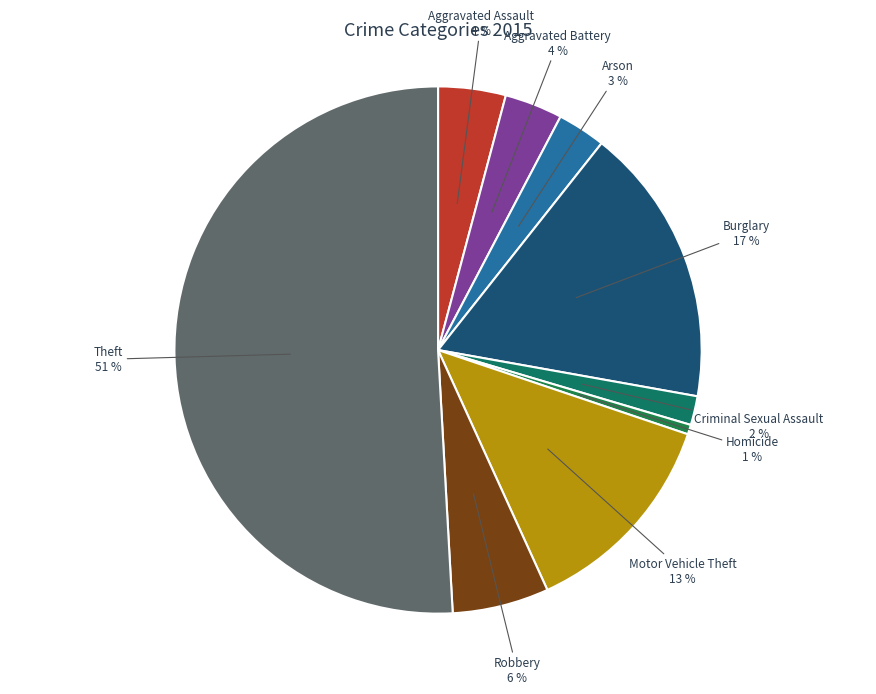

Do Burglary and Homicide together represent more than half of the pie?

No